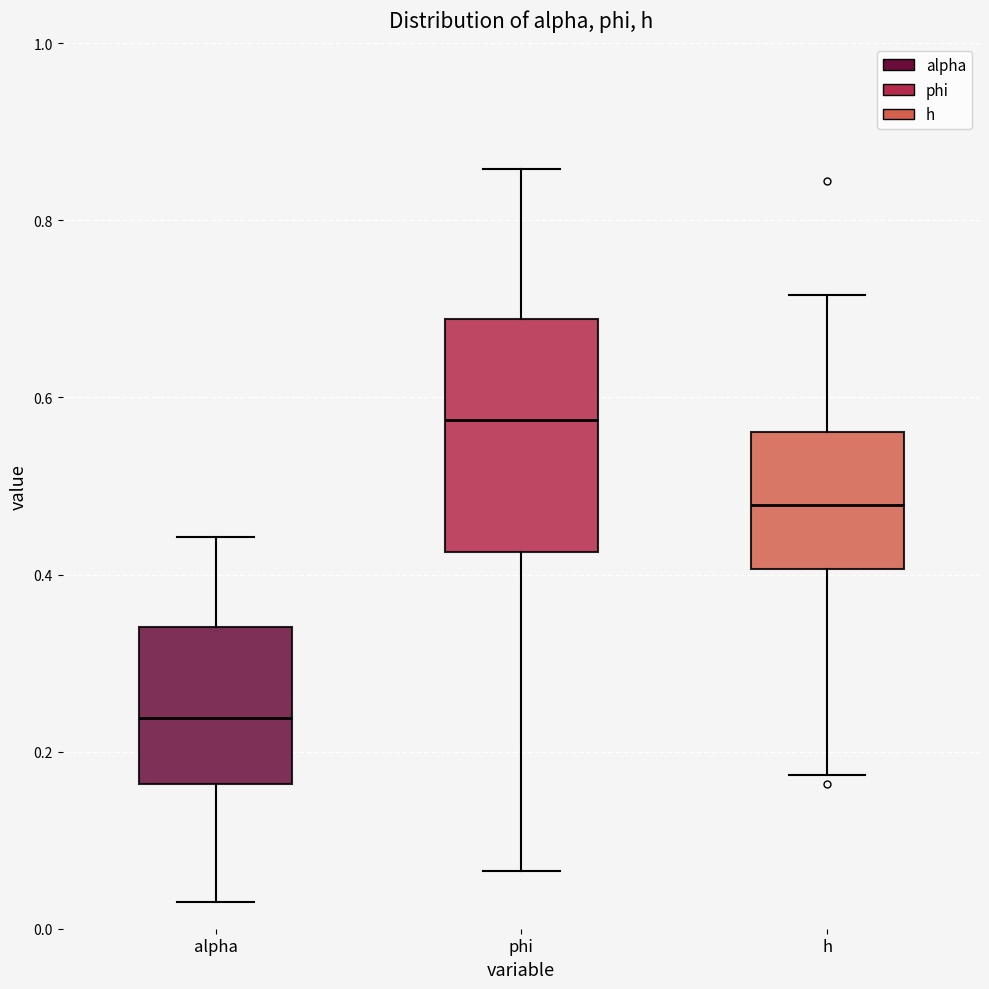

Where does the median line of the box for phi sit on the y-axis? The values are not printed on the chart, so give them approximately, as read against the axis.

0.58